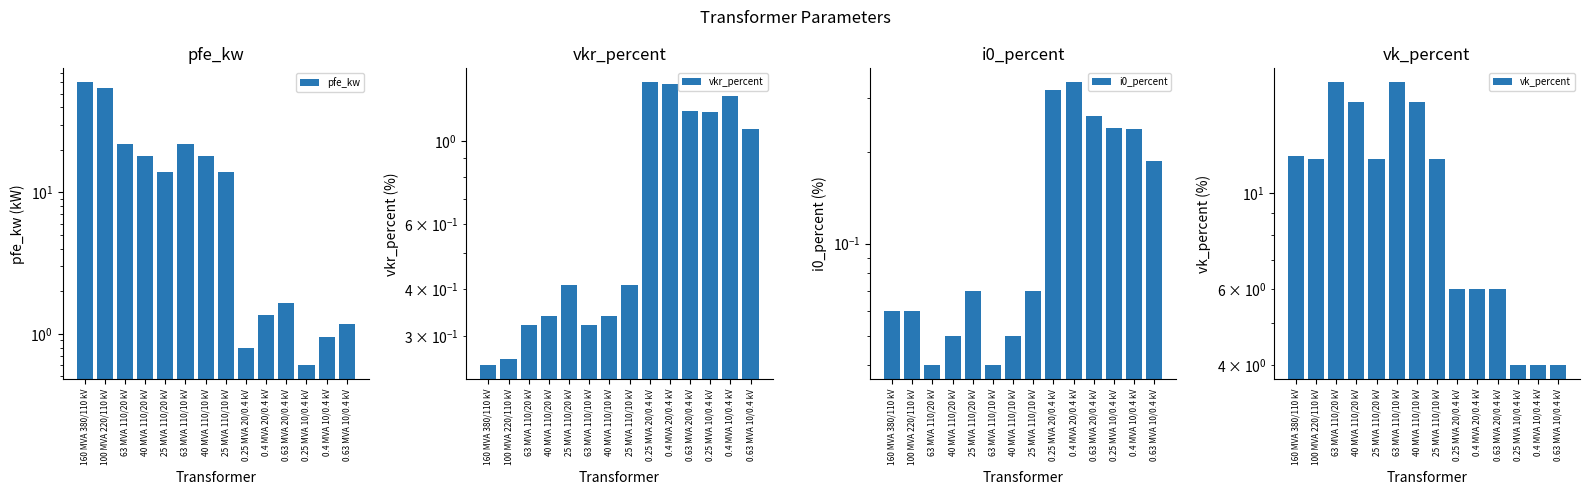

Which label corresponds to the smallest value in the chart?

63 MVA 110/20 kV